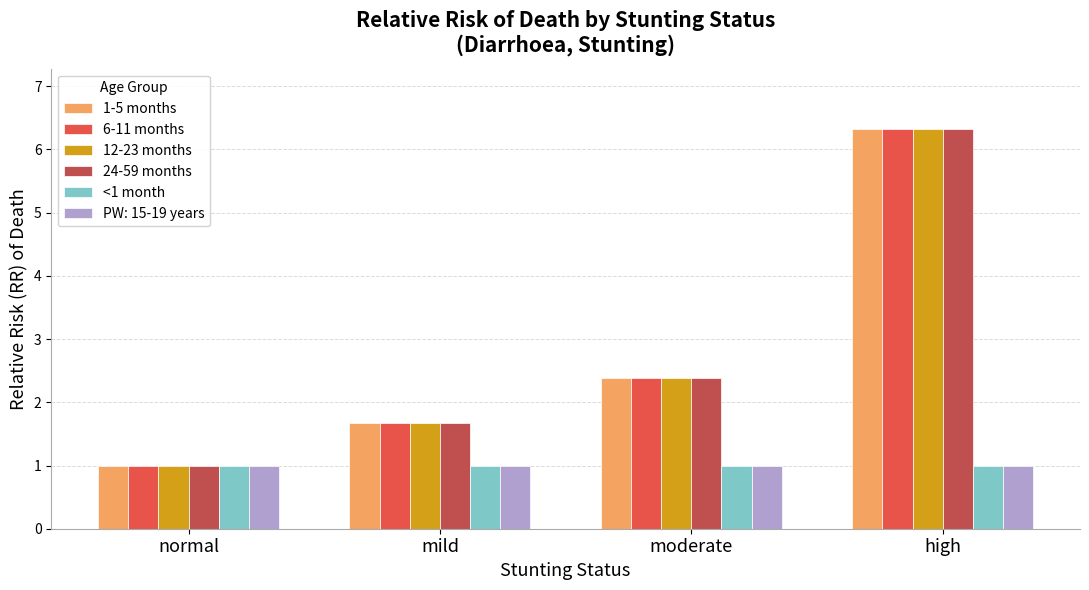

Reading left to right, transcribe all the data shown in this chart.

1-5 months: 1.0	1.7	2.4	6.3
6-11 months: 1.0	1.7	2.4	6.3
12-23 months: 1.0	1.7	2.4	6.3
24-59 months: 1.0	1.7	2.4	6.3
<1 month: 1.0	1.0	1.0	1.0
PW: 15-19 years: 1.0	1.0	1.0	1.0